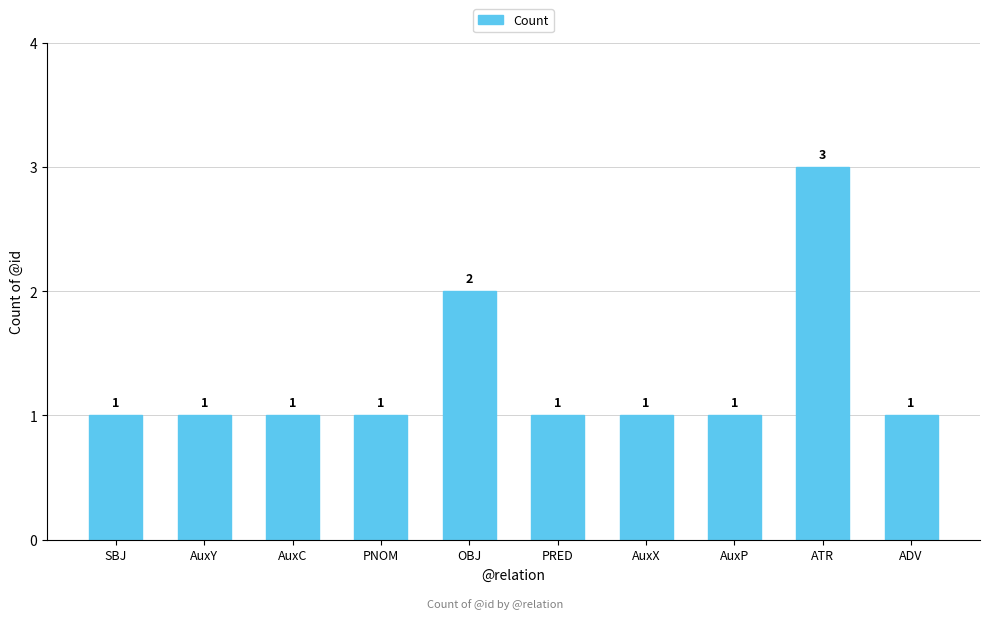

What is the maximum value shown in the chart?

3